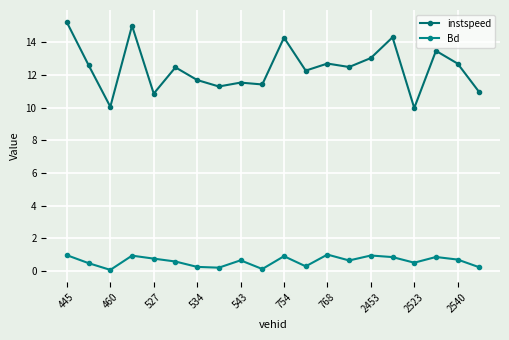

What is the minimum value for instspeed?

10.0